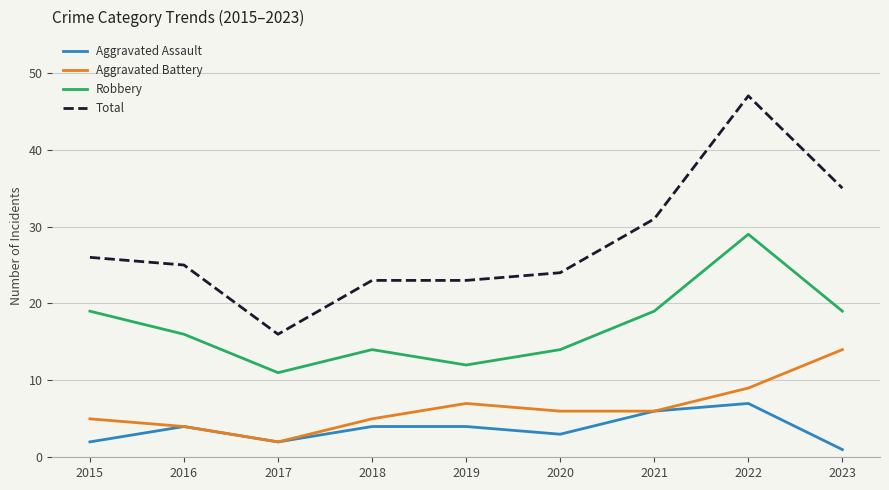

Is the value of Aggravated Battery at 2023 greater than the value of Total at 2021?

No